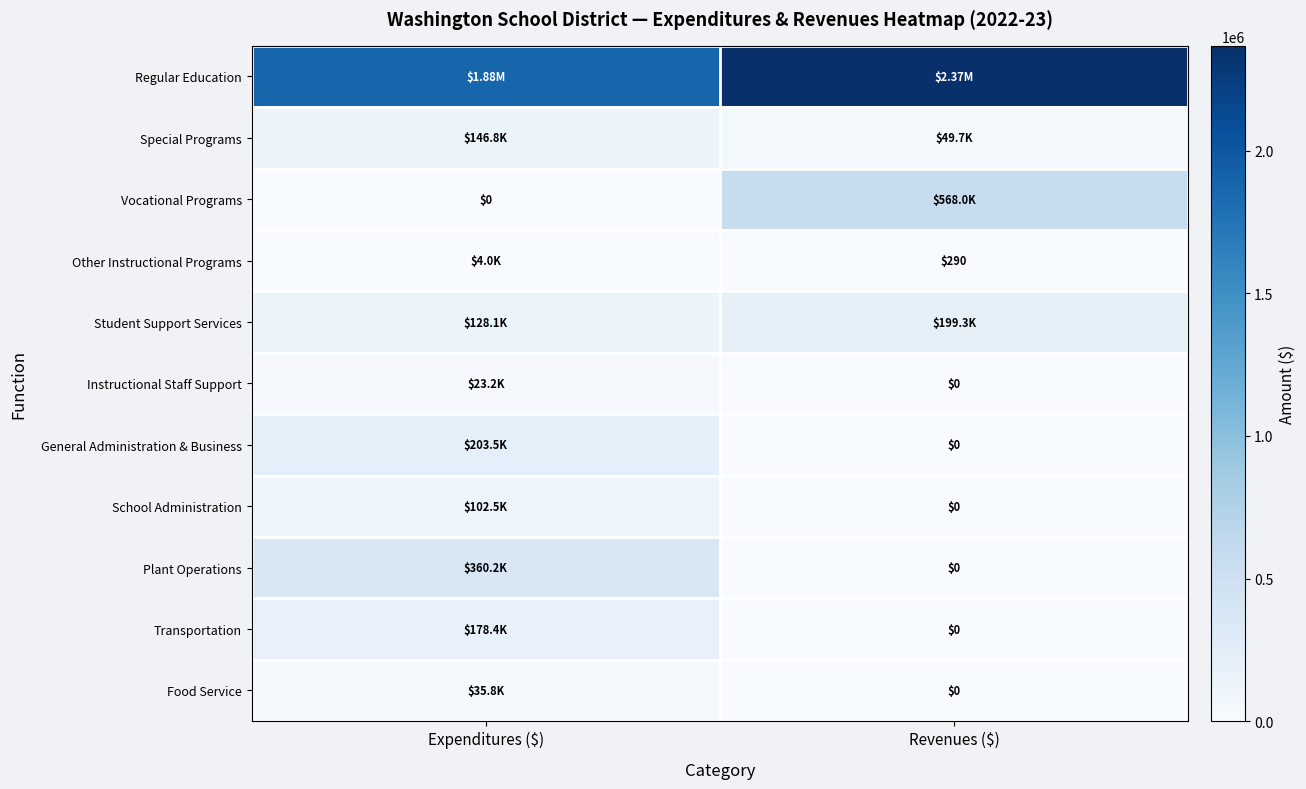

How many values in School Administration are above zero?

1